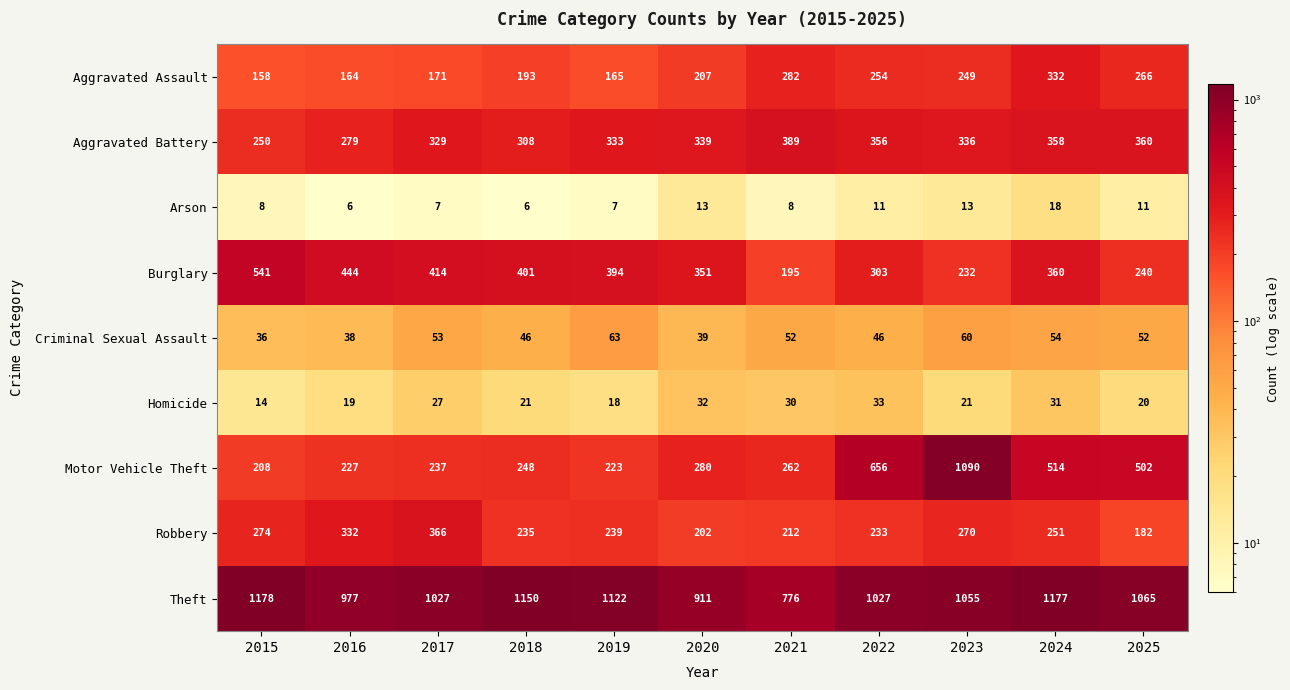

At how many categories does at least one series exceed 609?

11